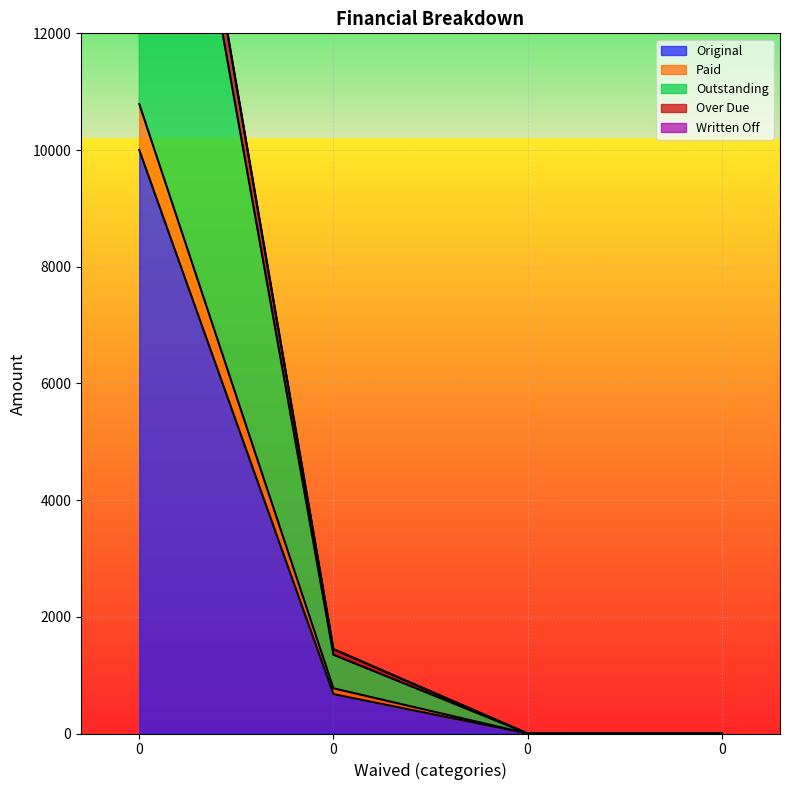

How many positive values does the Outstanding series have?

2